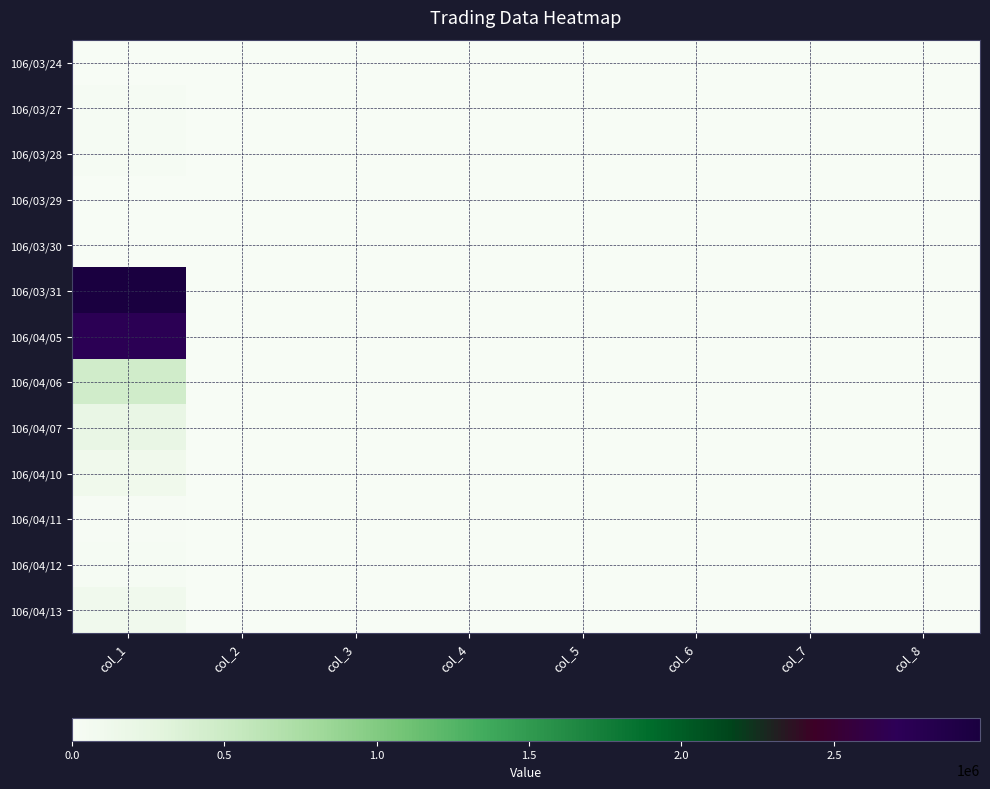

Reading right to left, extract all data points from this chart.

106/03/24: col_8=0.0	col_7=0.0	col_6=0.0	col_5=0.0	col_4=0.0	col_3=0.0	col_2=0.0	col_1=0.0
106/03/27: col_8=0.0	col_7=2.0	col_6=0.0	col_5=1.2	col_4=1.2	col_3=1.2	col_2=1.2	col_1=30160.0
106/03/28: col_8=0.0	col_7=2.0	col_6=-0.1	col_5=1.1	col_4=1.1	col_3=1.1	col_2=1.1	col_1=28340.0
106/03/29: col_8=0.0	col_7=0.0	col_6=0.0	col_5=0.0	col_4=0.0	col_3=0.0	col_2=0.0	col_1=0.0
106/03/30: col_8=0.0	col_7=0.0	col_6=0.0	col_5=0.0	col_4=0.0	col_3=0.0	col_2=0.0	col_1=0.0
106/03/31: col_8=0.0	col_7=99.0	col_6=0.0	col_5=1.3	col_4=1.2	col_3=1.4	col_2=1.3	col_1=2979380.0
106/04/05: col_8=0.0	col_7=68.0	col_6=-0.1	col_5=1.2	col_4=1.2	col_3=1.3	col_2=1.3	col_1=2725610.0
106/04/06: col_8=0.0	col_7=18.0	col_6=-0.1	col_5=1.1	col_4=1.1	col_3=1.2	col_2=1.2	col_1=461480.0
106/04/07: col_8=0.0	col_7=7.0	col_6=-0.0	col_5=1.1	col_4=1.1	col_3=1.1	col_2=1.1	col_1=203870.0
106/04/10: col_8=0.0	col_7=8.0	col_6=-0.0	col_5=1.1	col_4=1.1	col_3=1.1	col_2=1.1	col_1=107430.0
106/04/11: col_8=0.0	col_7=1.0	col_6=-0.0	col_5=1.1	col_4=1.1	col_3=1.1	col_2=1.1	col_1=14700.0
106/04/12: col_8=0.0	col_7=4.0	col_6=-0.3	col_5=0.7	col_4=0.7	col_3=0.8	col_2=0.8	col_1=29710.0
106/04/13: col_8=0.0	col_7=14.0	col_6=-0.0	col_5=0.7	col_4=0.7	col_3=0.8	col_2=0.8	col_1=102490.0